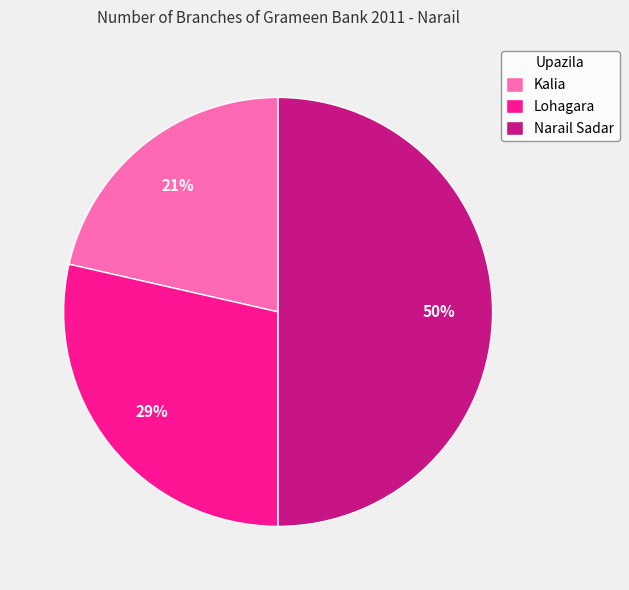

Does Kalia represent more than half of the total?

No